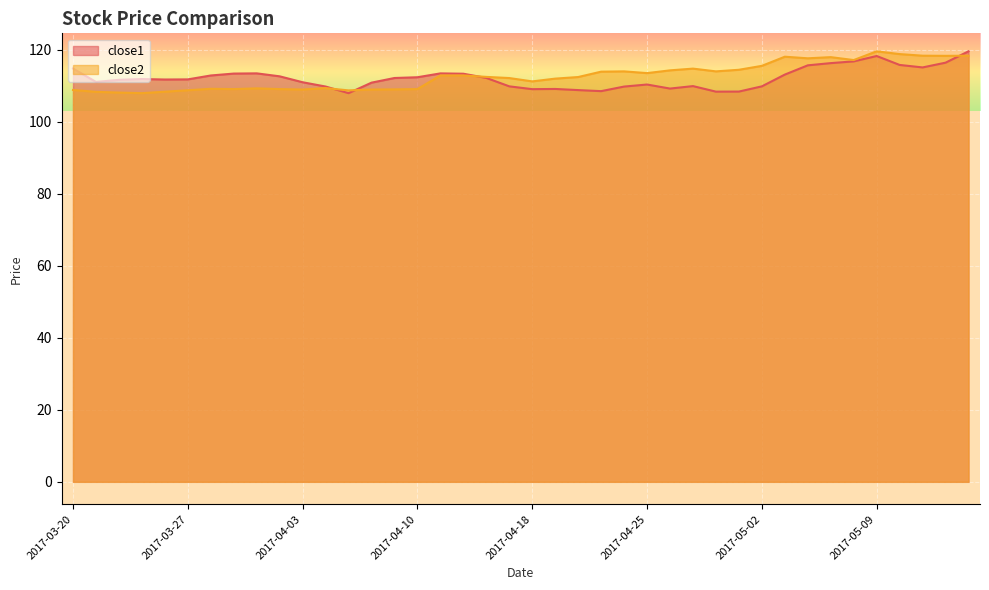

Reading left to right, transcribe all the data shown in this chart.

close1: 2017-03-20=114.8	2017-03-21=111.1	2017-03-22=111.7	2017-03-23=111.9	2017-03-24=111.8	2017-03-27=111.8	2017-03-28=112.9	2017-03-29=113.4	2017-03-30=113.5	2017-03-31=112.7	2017-04-03=111.0	2017-04-04=109.8	2017-04-05=108.0	2017-04-06=110.9	2017-04-07=112.2	2017-04-10=112.4	2017-04-11=113.5	2017-04-12=113.4	2017-04-13=112.2	2017-04-17=109.9	2017-04-18=109.1	2017-04-19=109.2	2017-04-20=108.8	2017-04-21=108.5	2017-04-24=109.8	2017-04-25=110.4	2017-04-26=109.3	2017-04-27=109.9	2017-04-28=108.4	2017-05-01=108.4	2017-05-02=109.9	2017-05-03=113.1	2017-05-04=115.7	2017-05-05=116.3	2017-05-08=116.8	2017-05-09=118.3	2017-05-10=115.8	2017-05-11=115.1	2017-05-12=116.5	2017-05-15=119.6
close2: 2017-03-20=108.9	2017-03-21=108.3	2017-03-22=108.1	2017-03-23=108.0	2017-03-24=108.4	2017-03-27=108.8	2017-03-28=109.2	2017-03-29=109.1	2017-03-30=109.3	2017-03-31=109.1	2017-04-03=109.0	2017-04-04=109.4	2017-04-05=108.8	2017-04-06=109.0	2017-04-07=109.0	2017-04-10=109.1	2017-04-11=112.9	2017-04-12=112.9	2017-04-13=112.5	2017-04-17=112.2	2017-04-18=111.3	2017-04-19=112.0	2017-04-20=112.5	2017-04-21=114.0	2017-04-24=114.0	2017-04-25=113.6	2017-04-26=114.3	2017-04-27=114.8	2017-04-28=114.0	2017-05-01=114.5	2017-05-02=115.6	2017-05-03=118.1	2017-05-04=117.7	2017-05-05=118.0	2017-05-08=117.2	2017-05-09=119.6	2017-05-10=118.8	2017-05-11=118.4	2017-05-12=118.4	2017-05-15=118.4